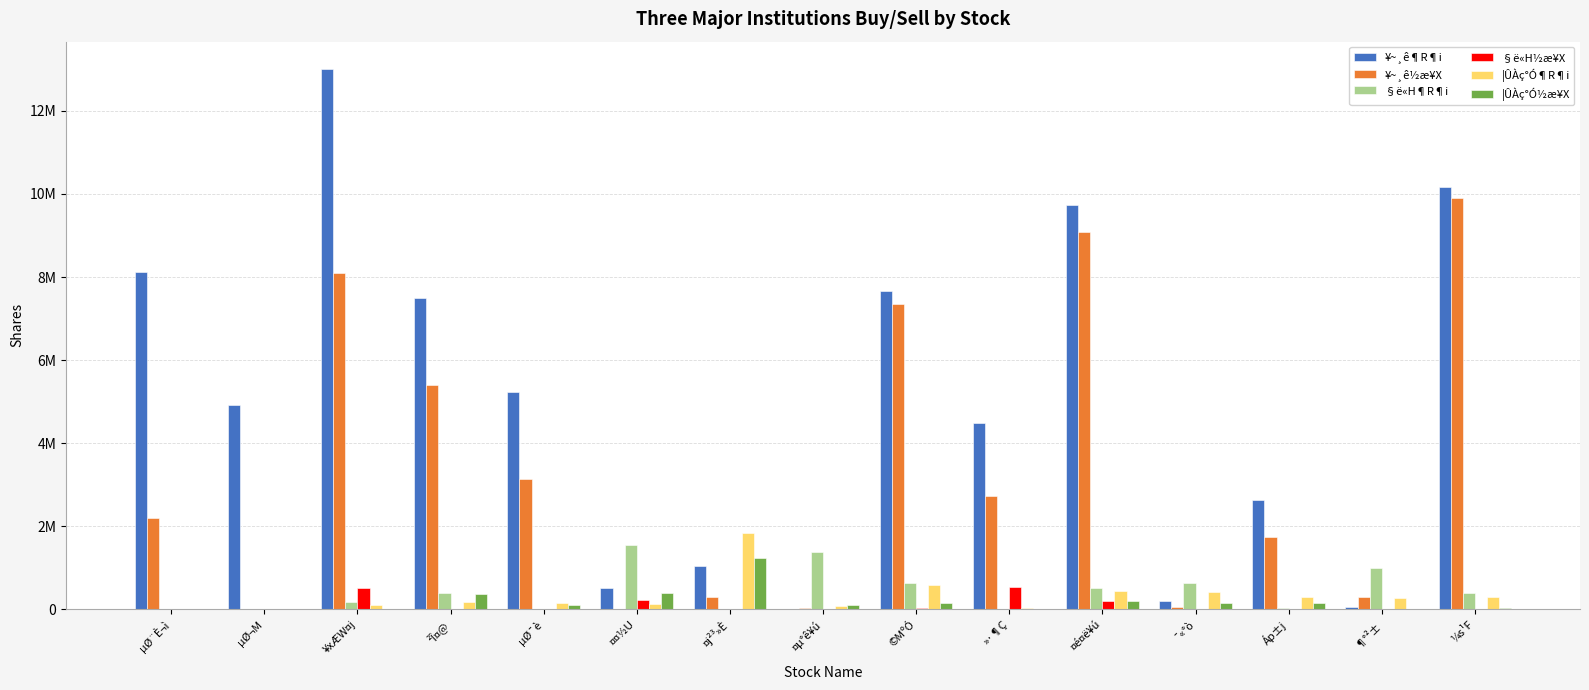

List the labels in order of §ë«H½æ¥X value, smallest first.

µØ¨È¬ì, µØ¬M, ²Î¤@, µØ¯è, ¤j²³»È, ¤µ°ê¥ú, ¯«°ò, Áp±j, ¶°²±, ¼s¹F, ©MºÓ, ¤é¤ë¥ú, ¤¤½U, ¥xÆW¤j, »·¶Ç